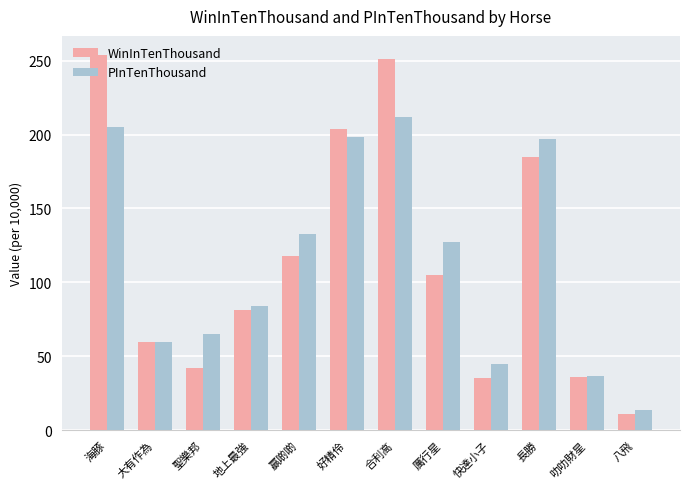

What is the minimum value for PInTenThousand?

14